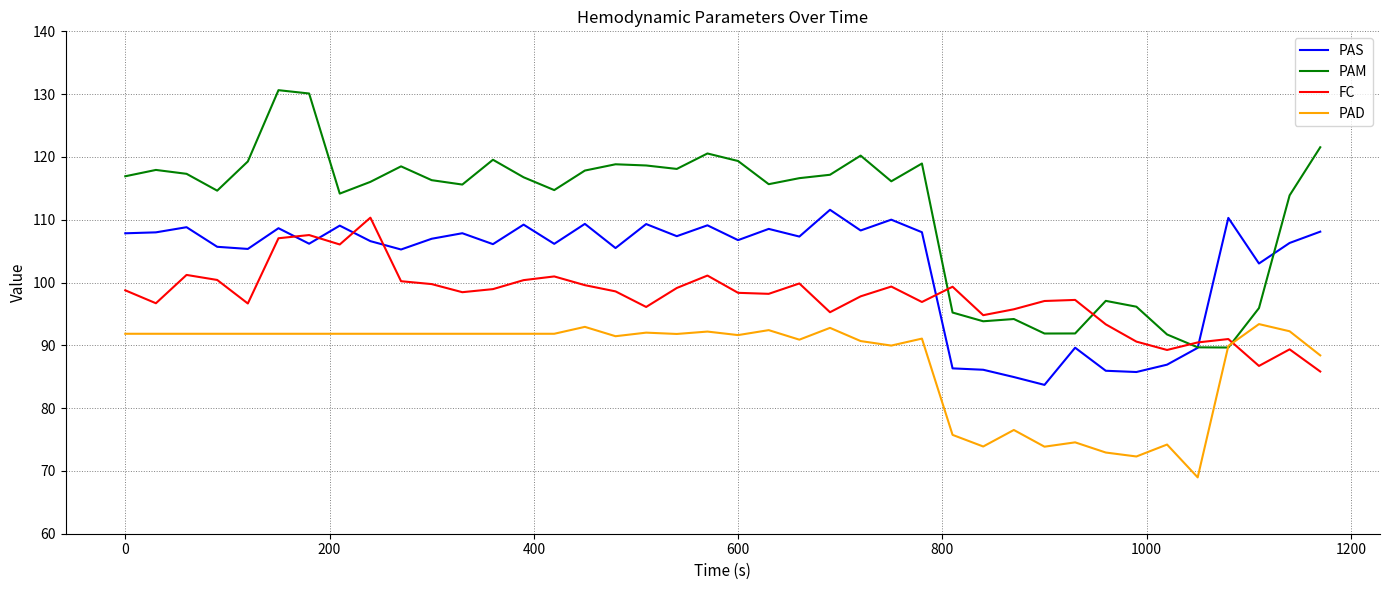

Which series has the largest total across all categories?

PAM